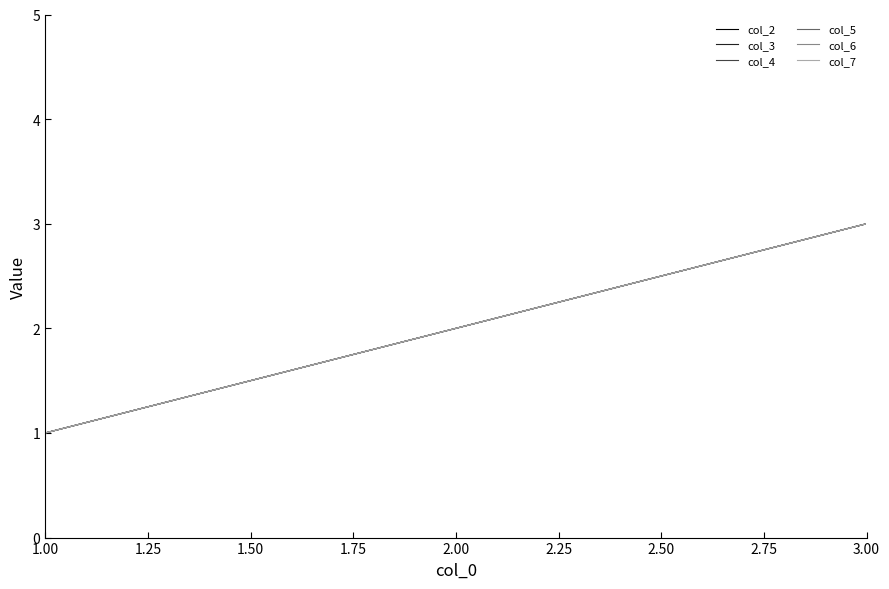

True or false: col_3 has a value of 0 at 1.00.

False